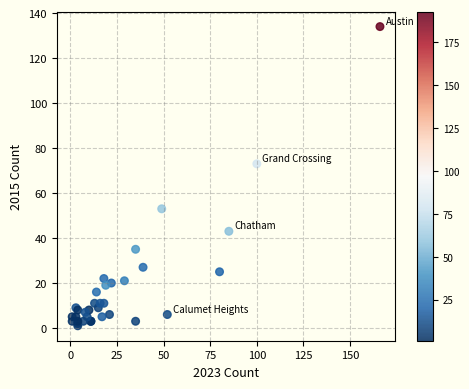

What Y value in the scatter plot is closest to 67?

73